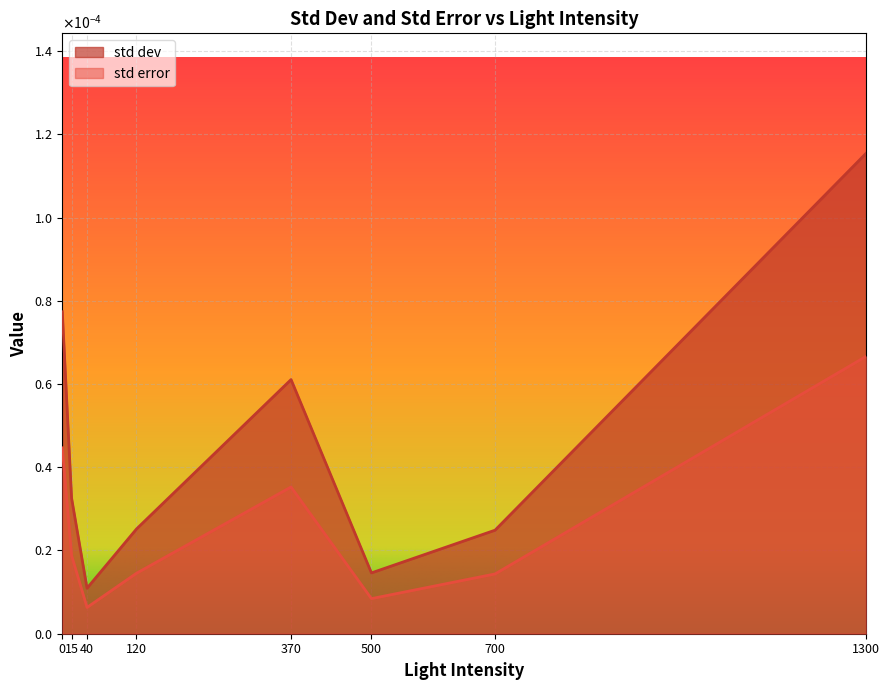

Which category has the highest value in the std dev series?

1300